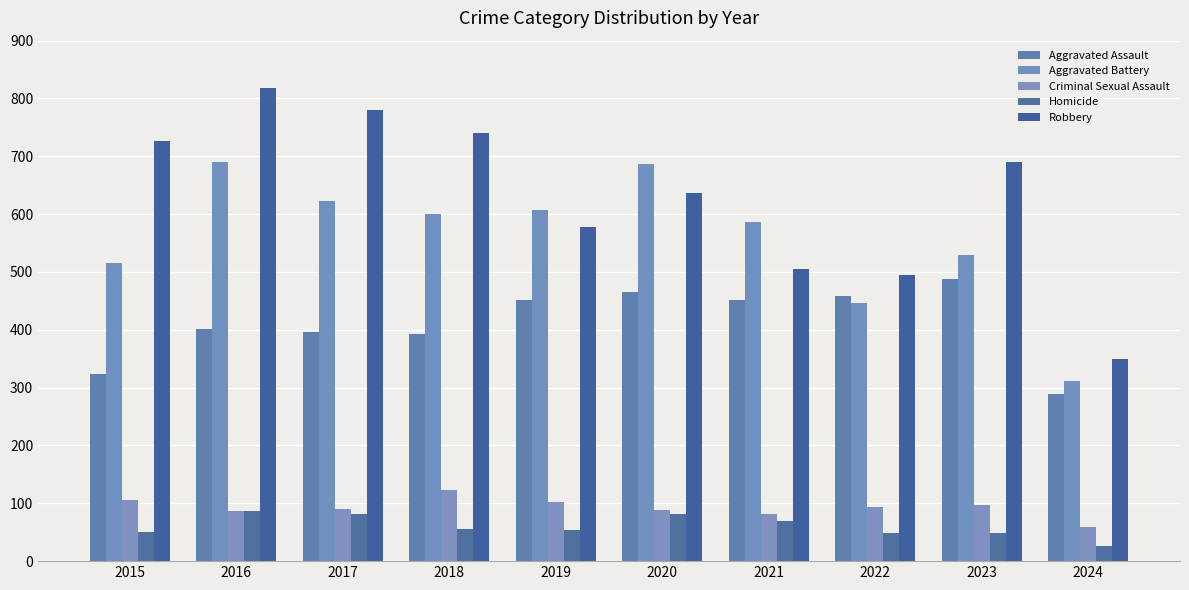

What is the value of the Robbery bar at the 6th from the left?

637